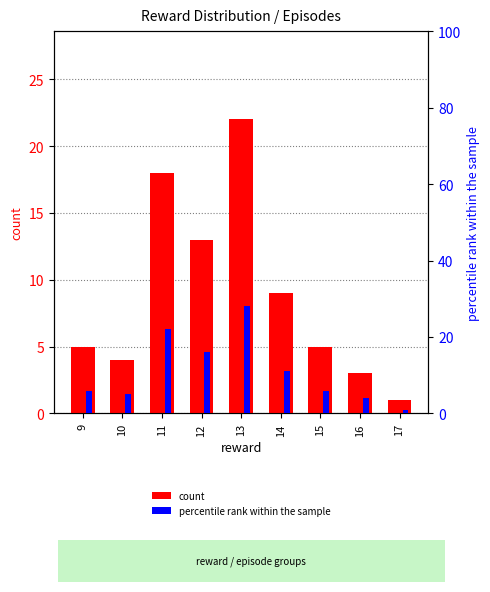

The percentile rank within the sample series shows 10 at 15. True or false?

False